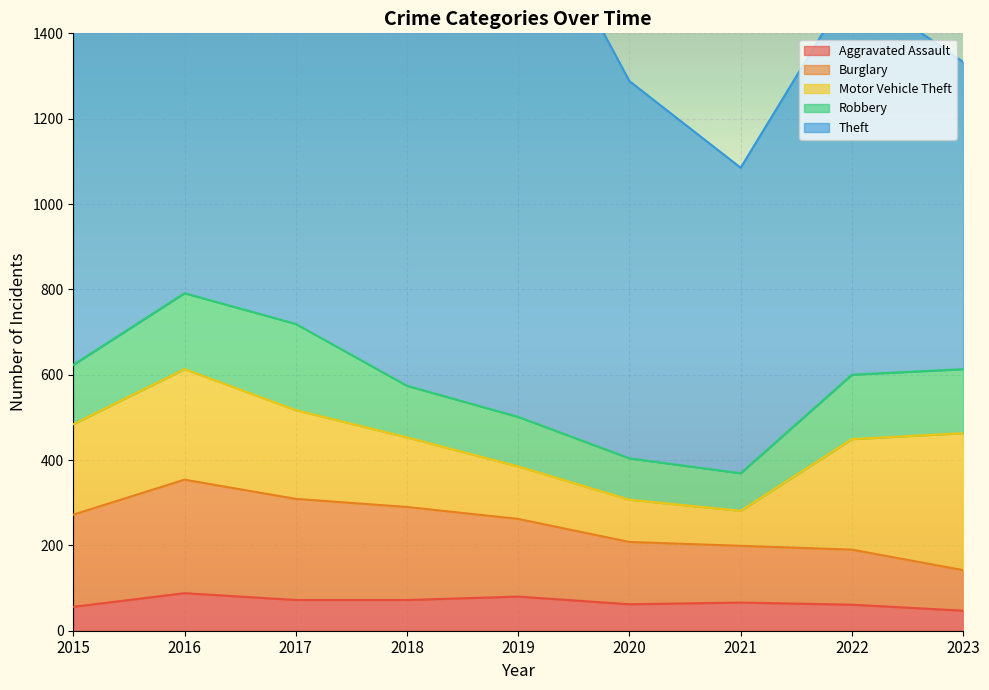

The value of Aggravated Assault at 2016 is 88. True or false?

True